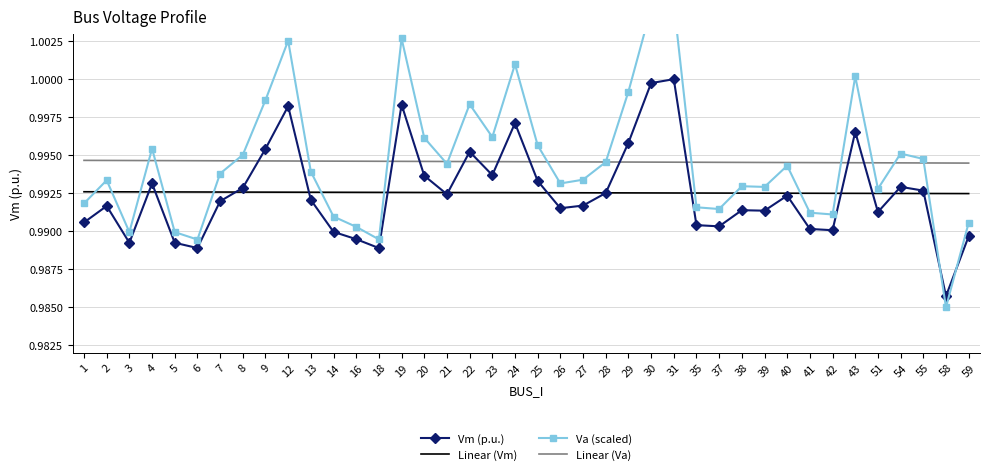

How many times do Vm (p.u.) and Va (scaled) cross each other?

2